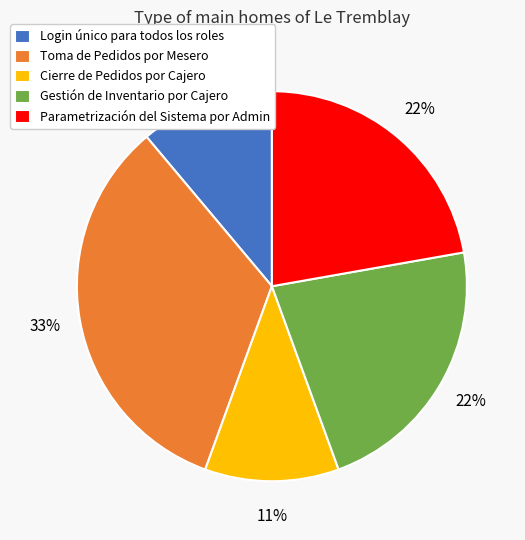

The Gestión de Inventario por Cajero slice represents 22% of the pie. True or false?

True